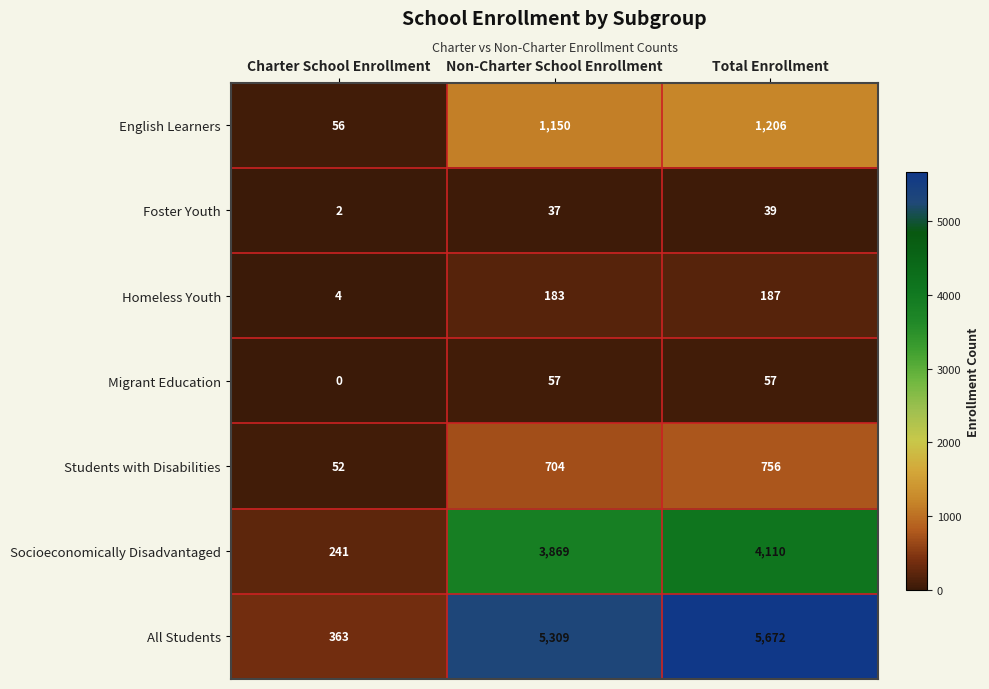

True or false: Foster Youth has a value of 19 at Non-Charter School Enrollment.

False